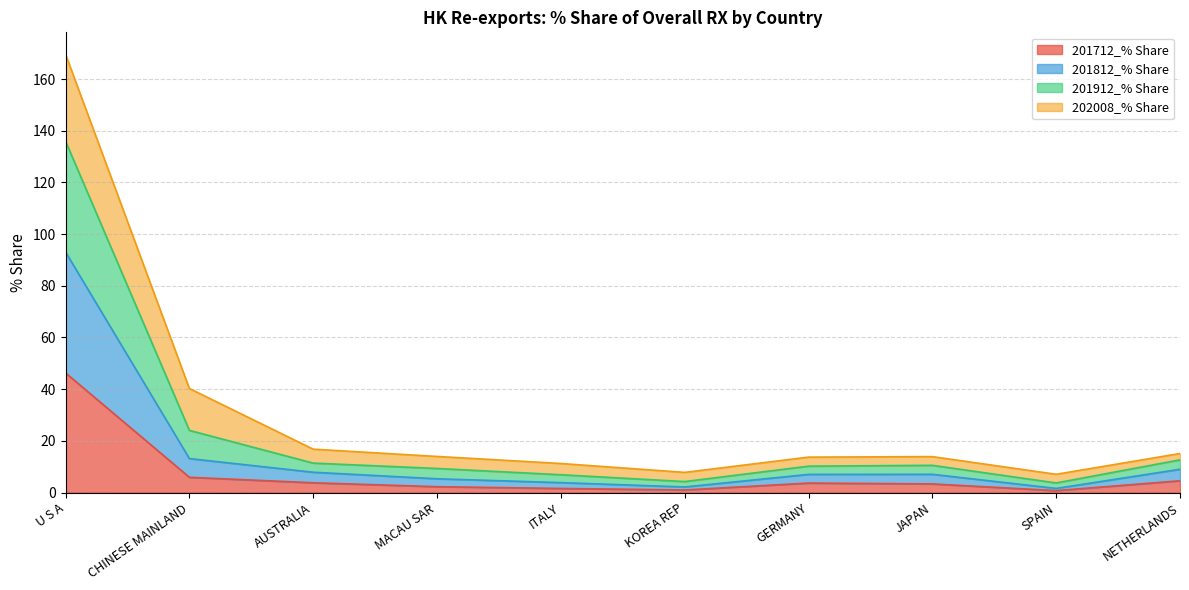

What is the highest value of the 201712_% Share series?

46.3